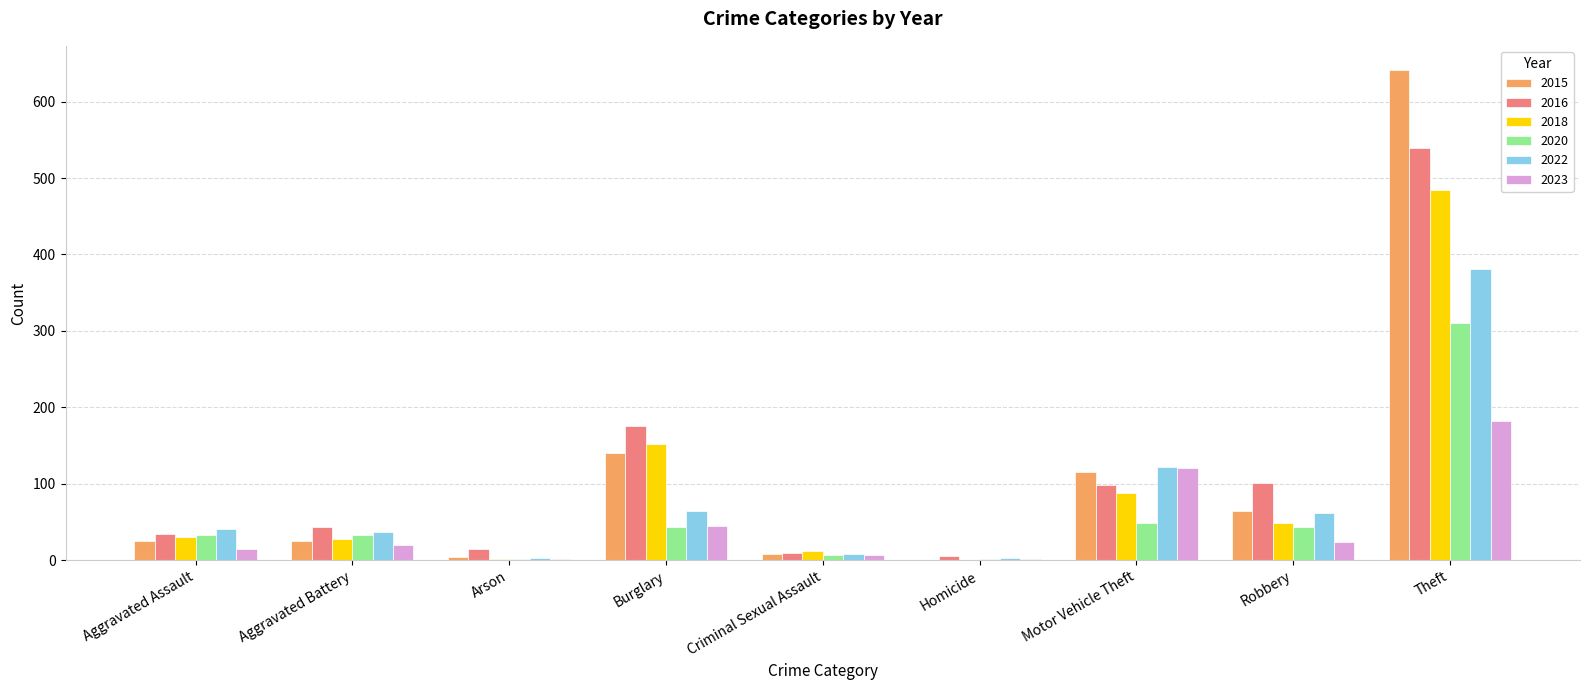

What is the average value of the 2023 series?

46